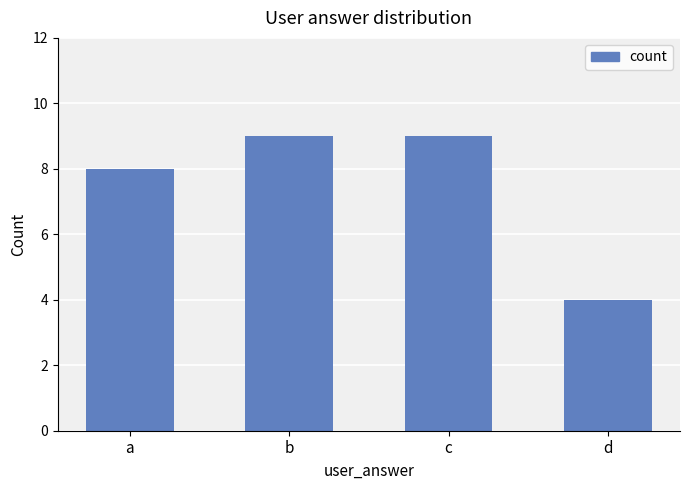

How many values are between 8 and 9?

3